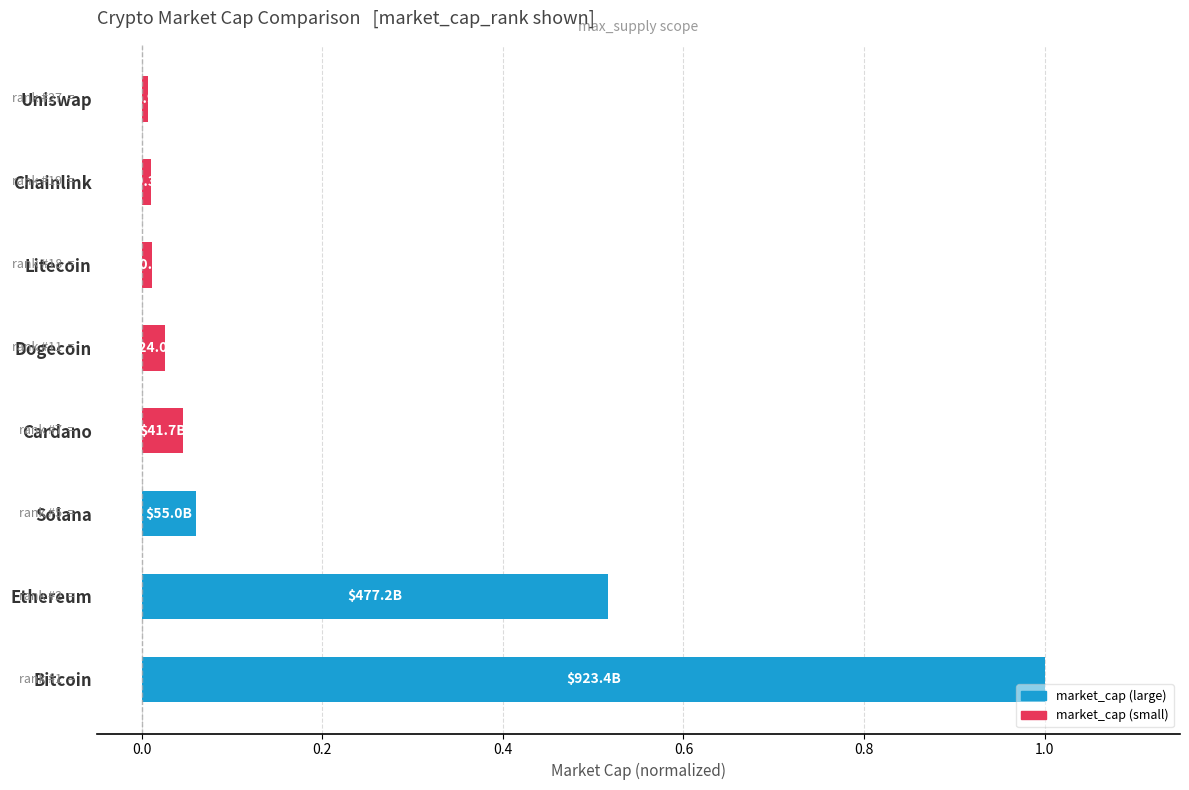

Count the number of categories in the chart.

8